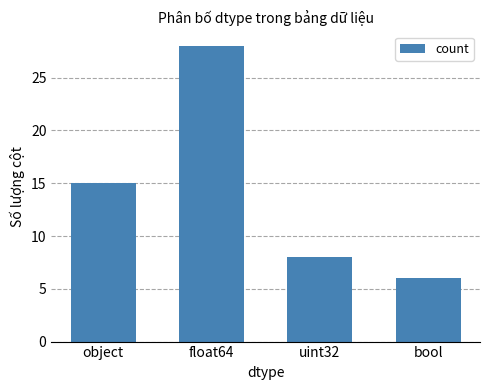

What is the label of the 2nd bar from the right?

uint32